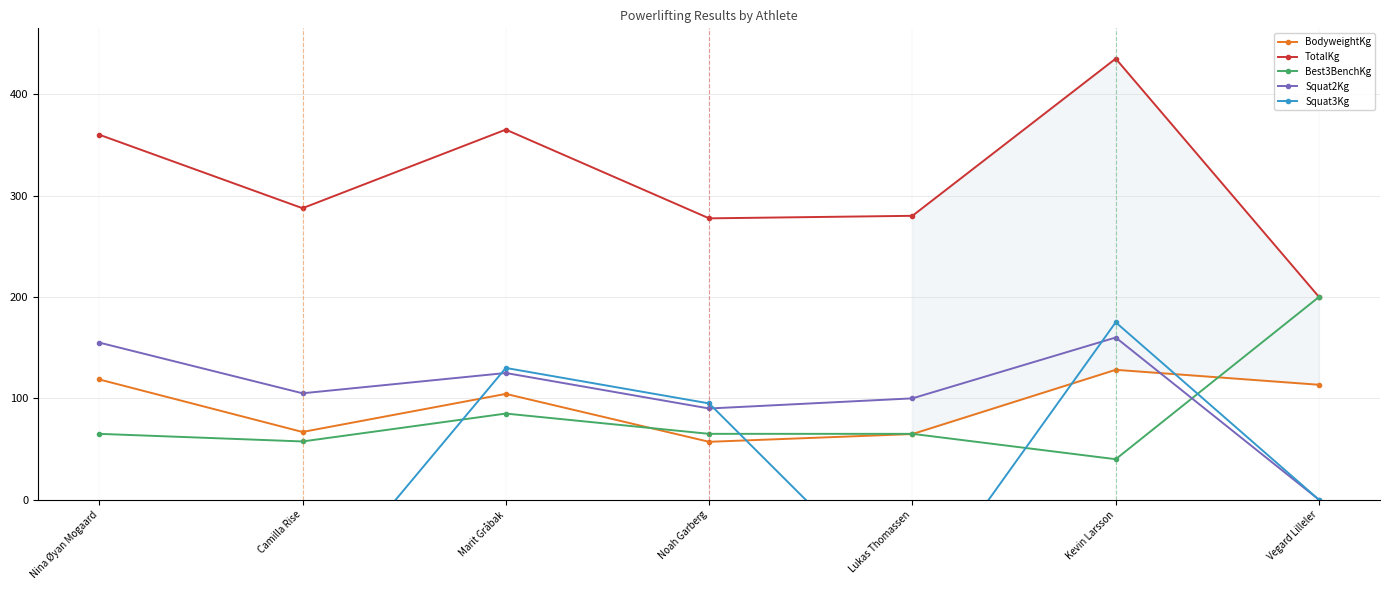

How many times do Squat2Kg and BodyweightKg cross each other?

1